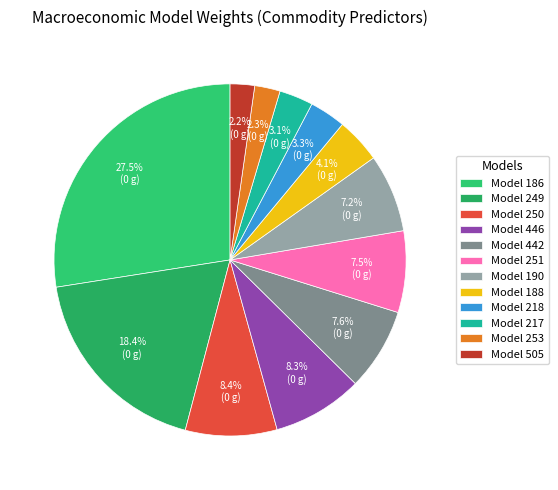

How many segments does this pie chart have?

12